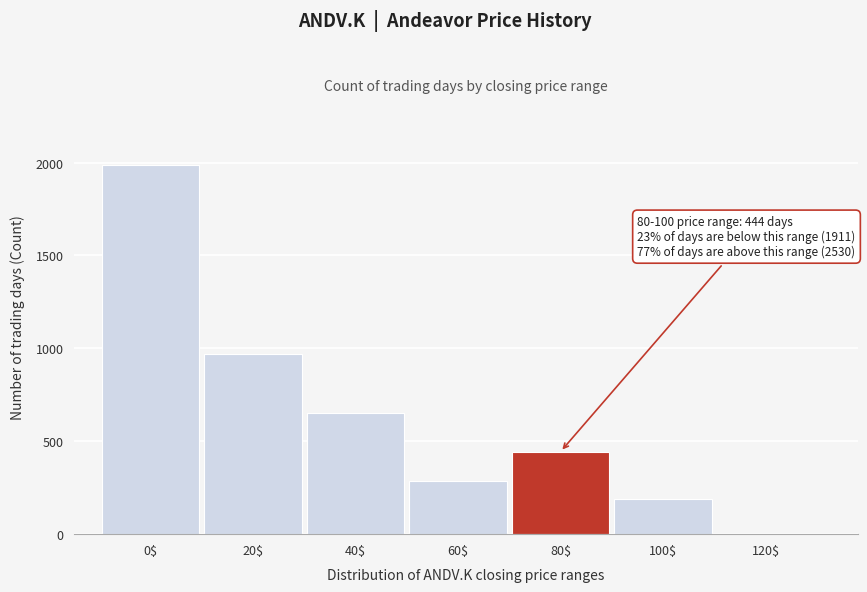

What is the sum of all values?

4531